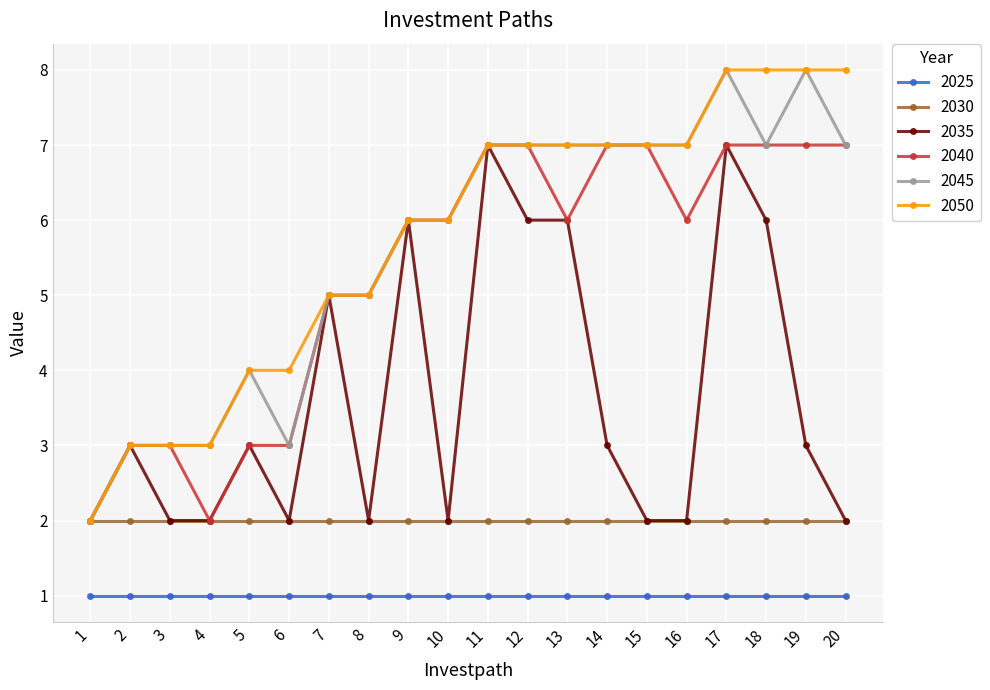

What is the total value across all series at 15?

26